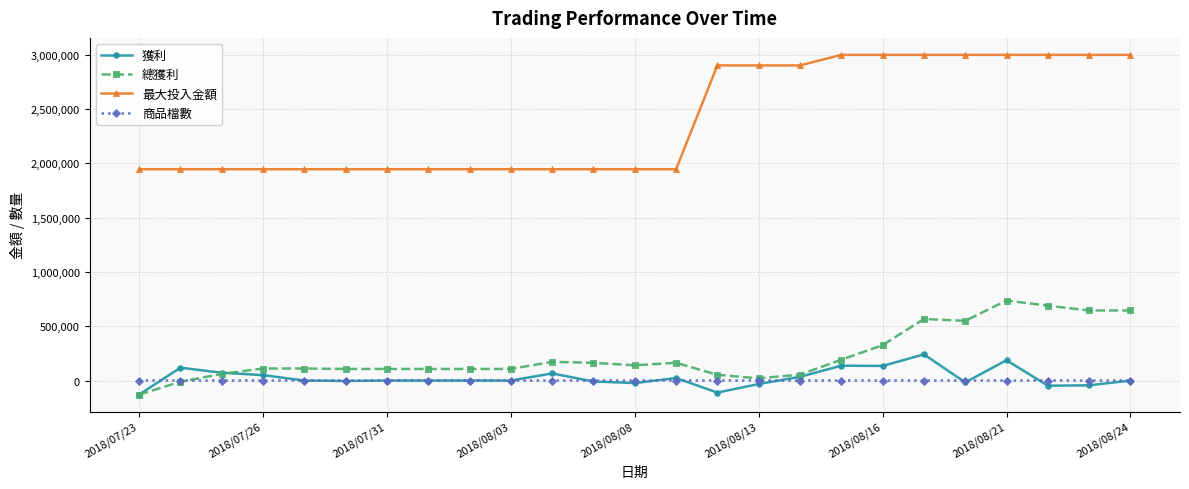

True or false: 獲利 has more than 1 interior local peaks.

True